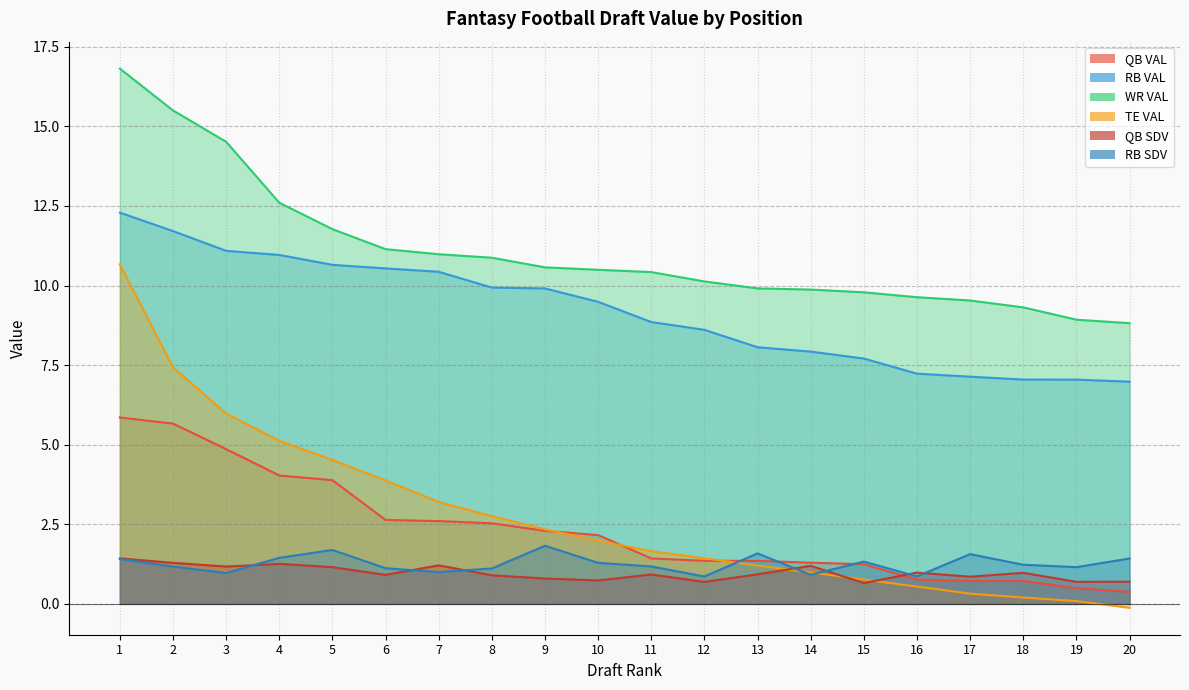

Reading left to right, list all the values displayed in this chart.

QB VAL: 5.9	5.7	4.9	4.0	3.9	2.6	2.6	2.5	2.3	2.2	1.4	1.4	1.4	1.3	1.2	0.8	0.7	0.7	0.5	0.4
RB VAL: 12.3	11.7	11.1	11.0	10.7	10.5	10.4	9.9	9.9	9.5	8.9	8.6	8.1	7.9	7.7	7.2	7.1	7.0	7.0	7.0
WR VAL: 16.8	15.5	14.5	12.6	11.8	11.1	11.0	10.9	10.6	10.5	10.4	10.1	9.9	9.9	9.8	9.6	9.5	9.3	8.9	8.8
TE VAL: 10.7	7.4	6.0	5.1	4.5	3.9	3.2	2.8	2.3	2.0	1.7	1.4	1.2	1.0	0.8	0.5	0.3	0.2	0.1	-0.1
QB SDV: 1.4	1.3	1.2	1.3	1.2	0.9	1.2	0.9	0.8	0.7	0.9	0.7	0.9	1.2	0.7	1.0	0.9	1.0	0.7	0.7
RB SDV: 1.4	1.2	1.0	1.4	1.7	1.1	1.0	1.1	1.8	1.3	1.2	0.9	1.6	0.9	1.3	0.9	1.6	1.2	1.2	1.4